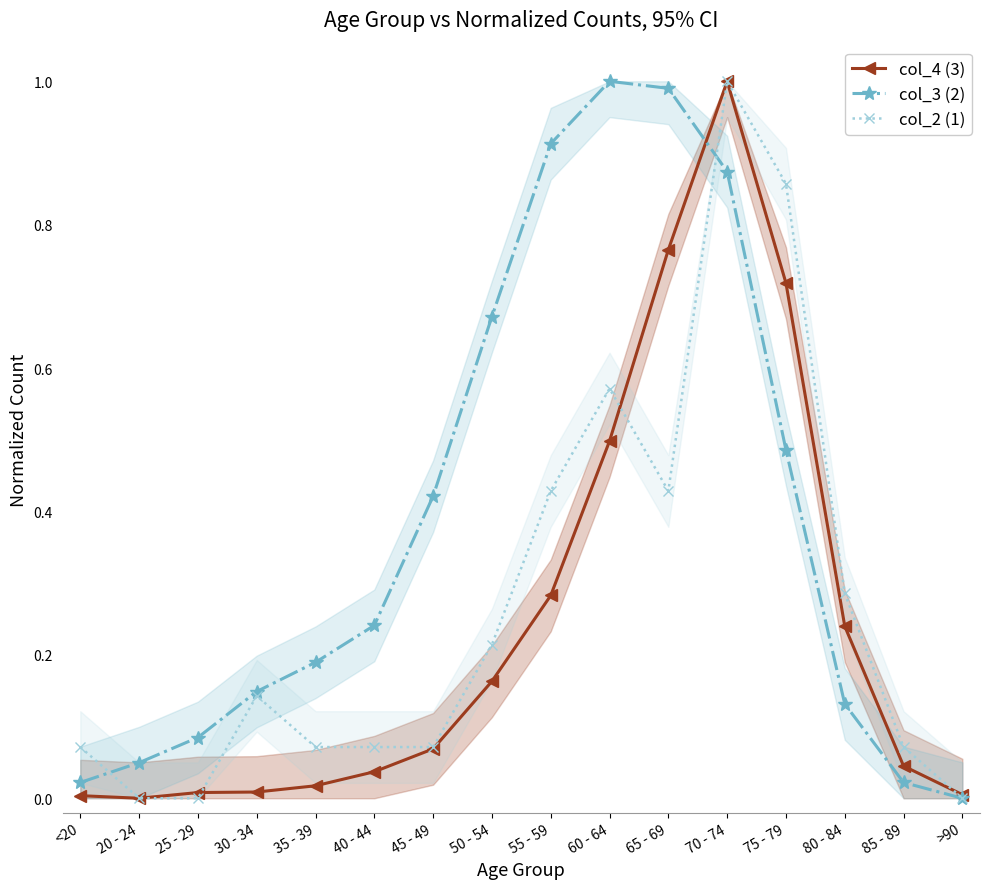

List the labels in order of col_4 (3) value, largest first.

70 - 74, 65 - 69, 75 - 79, 60 - 64, 55 - 59, 80 - 84, 50 - 54, 45 - 49, 85 - 89, 40 - 44, 35 - 39, 30 - 34, 25 - 29, >90, <20, 20 - 24